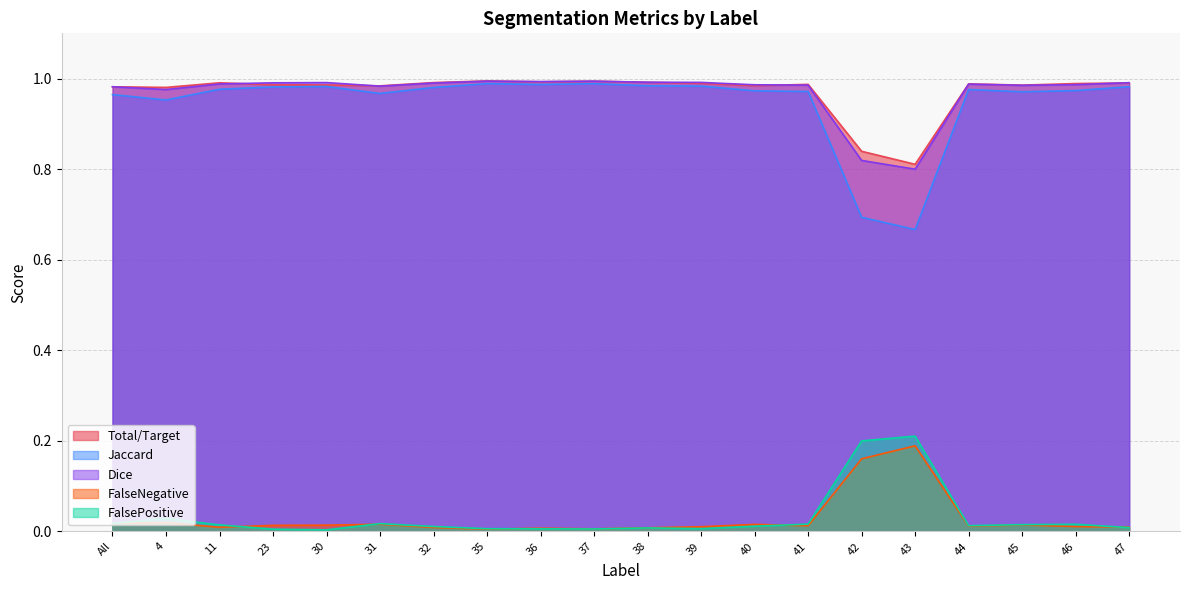

How many lines are shown in the chart?

5